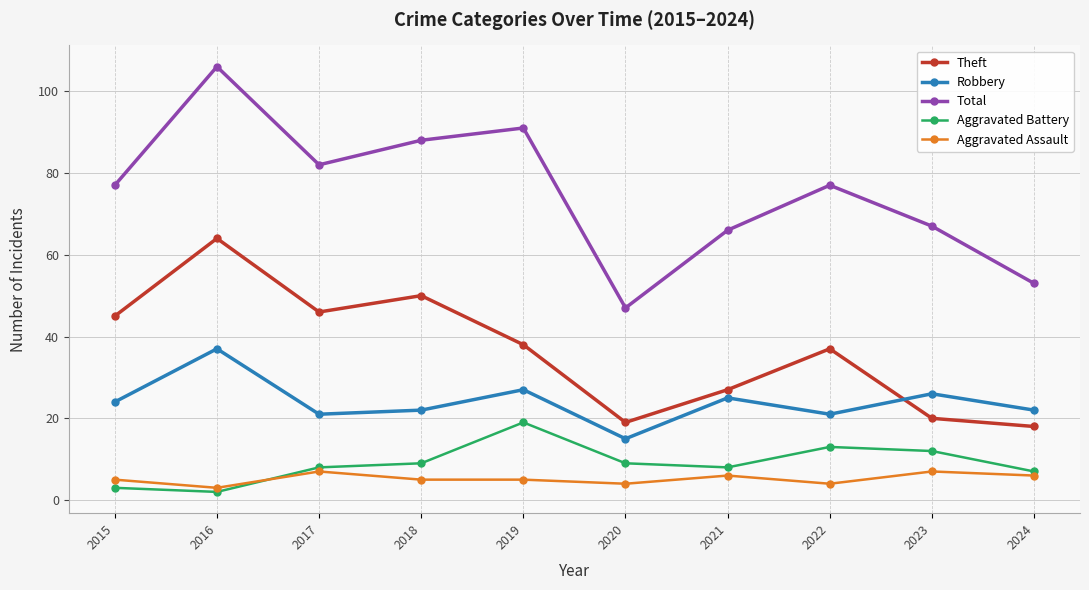

What are all the series names shown in the legend?

Theft, Robbery, Total, Aggravated Battery, Aggravated Assault